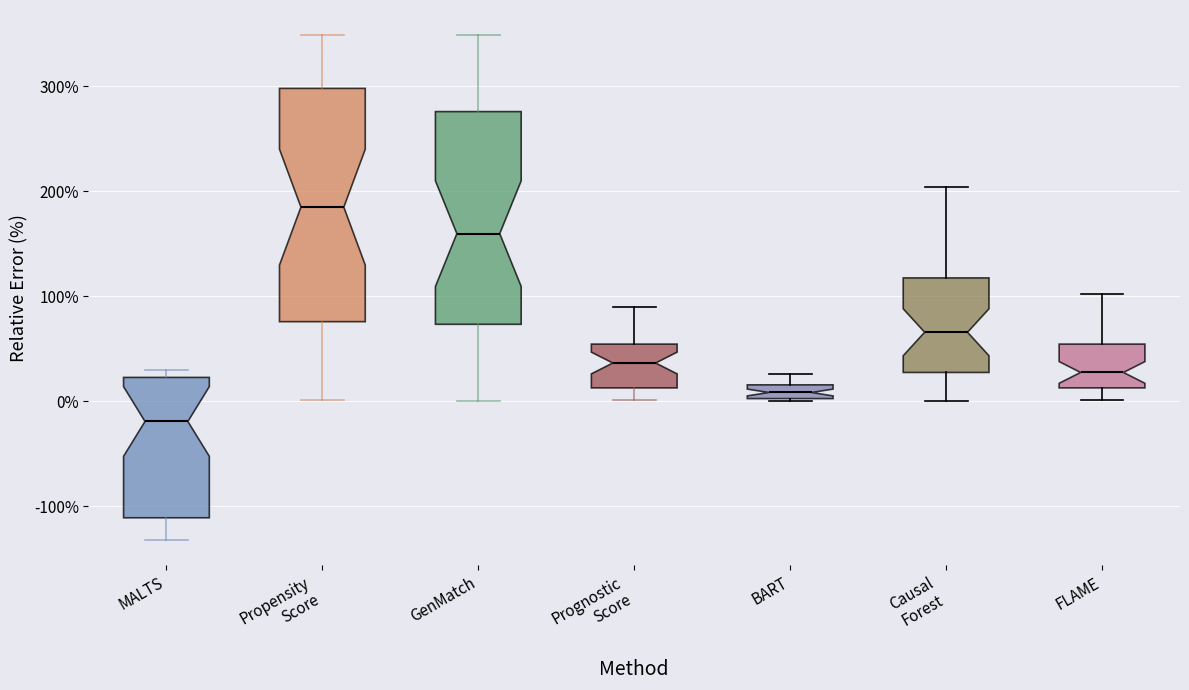

Which box has the lowest median line?

MALTS